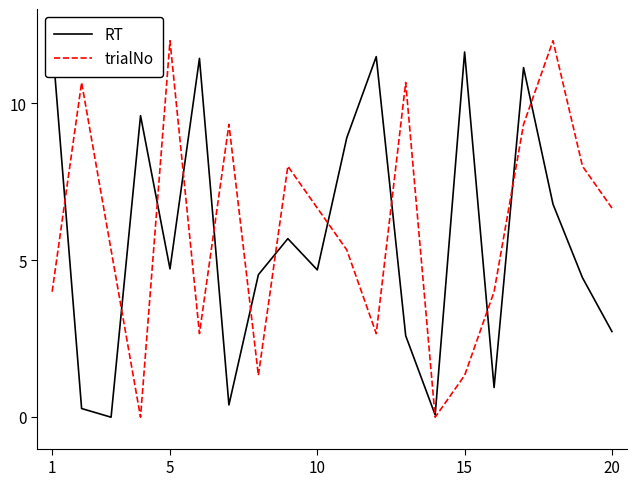

Which series has the largest range (max minus min)?

RT